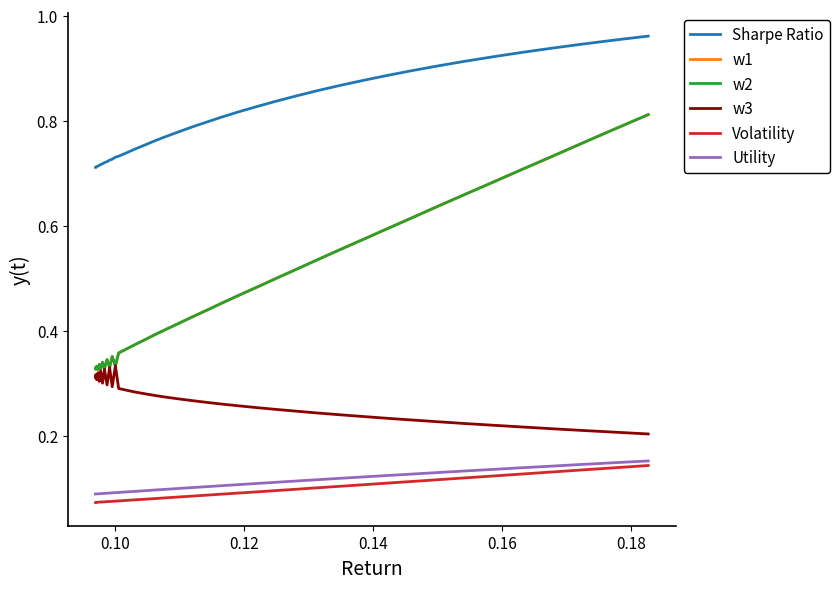

The value of w2 at 13 is 0.2. True or false?

False